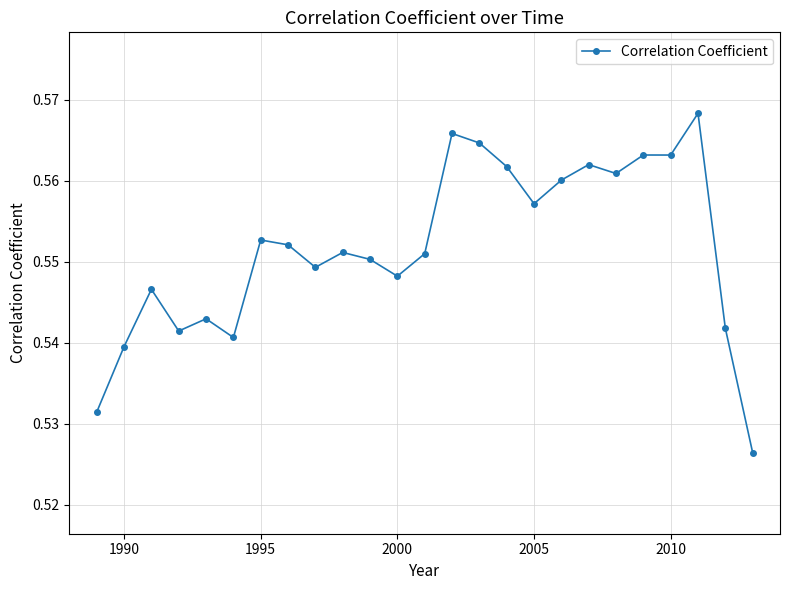

Does the chart display data point markers on the line(s)?

Yes